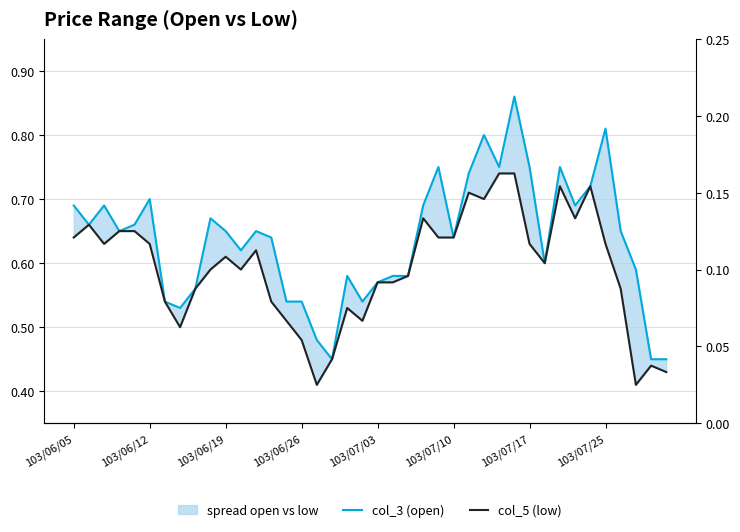

Reading left to right, list all the values displayed in this chart.

col_3 (open): 0.7	0.7	0.7	0.7	0.7	0.7	0.5	0.5	0.6	0.7	0.7	0.6	0.7	0.6	0.5	0.5	0.5	0.5	0.6	0.5	0.6	0.6	0.6	0.7	0.8	0.6	0.7	0.8	0.8	0.9	0.8	0.6	0.8	0.7	0.7	0.8	0.7	0.6	0.5	0.5
col_5 (low): 0.6	0.7	0.6	0.7	0.7	0.6	0.5	0.5	0.6	0.6	0.6	0.6	0.6	0.5	0.5	0.5	0.4	0.5	0.5	0.5	0.6	0.6	0.6	0.7	0.6	0.6	0.7	0.7	0.7	0.7	0.6	0.6	0.7	0.7	0.7	0.6	0.6	0.4	0.4	0.4